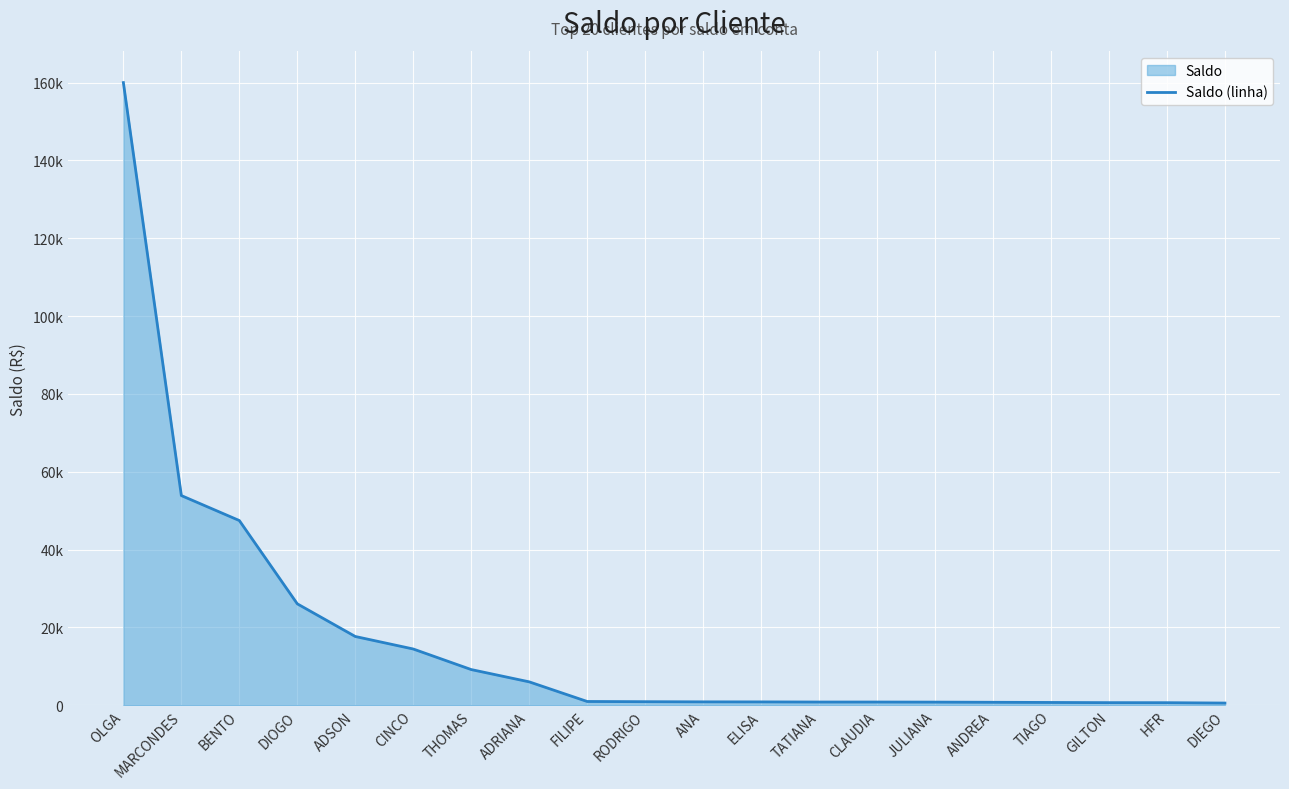

What position from the left is ADSON?

5